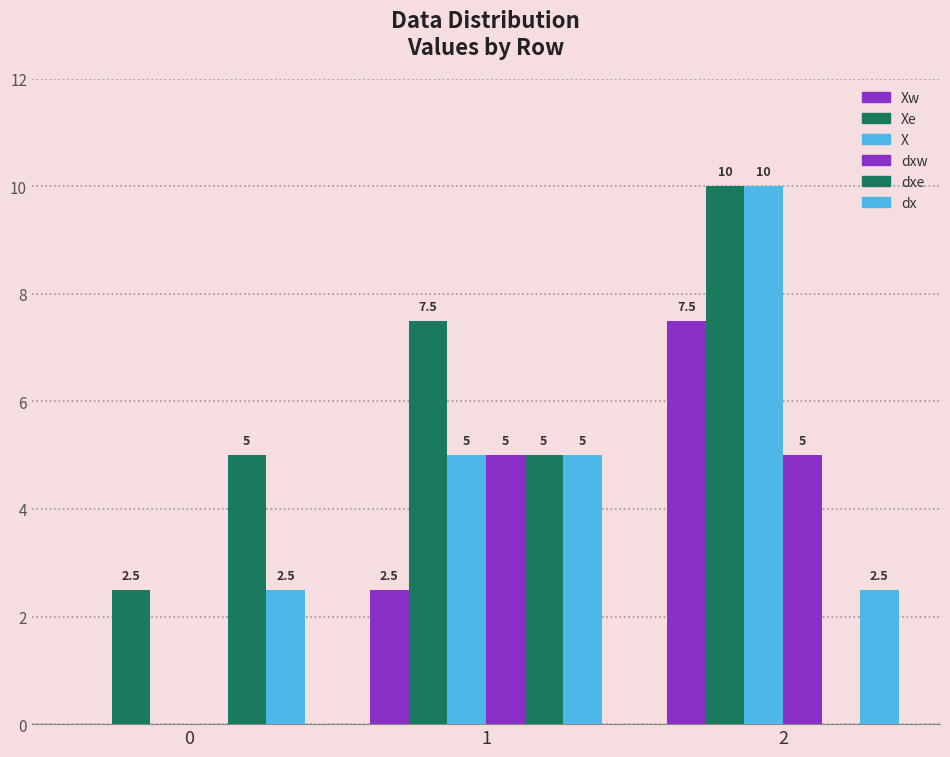

How many positive values does the dxw series have?

2